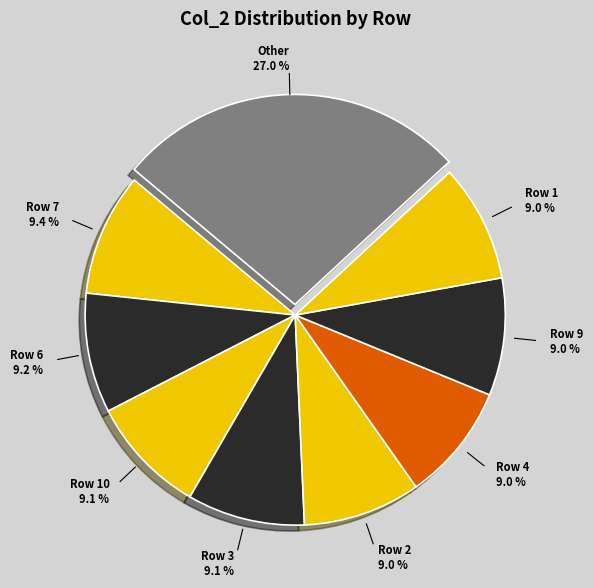

How many segments does this pie chart have?

9